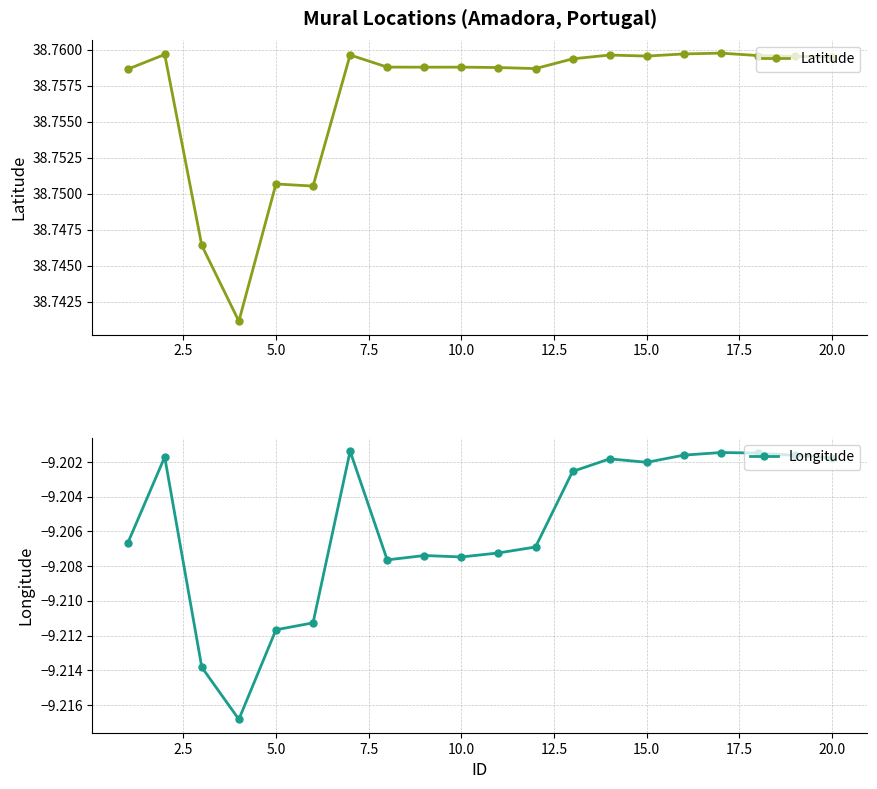

What are all the series names shown in the legend?

Latitude, Longitude